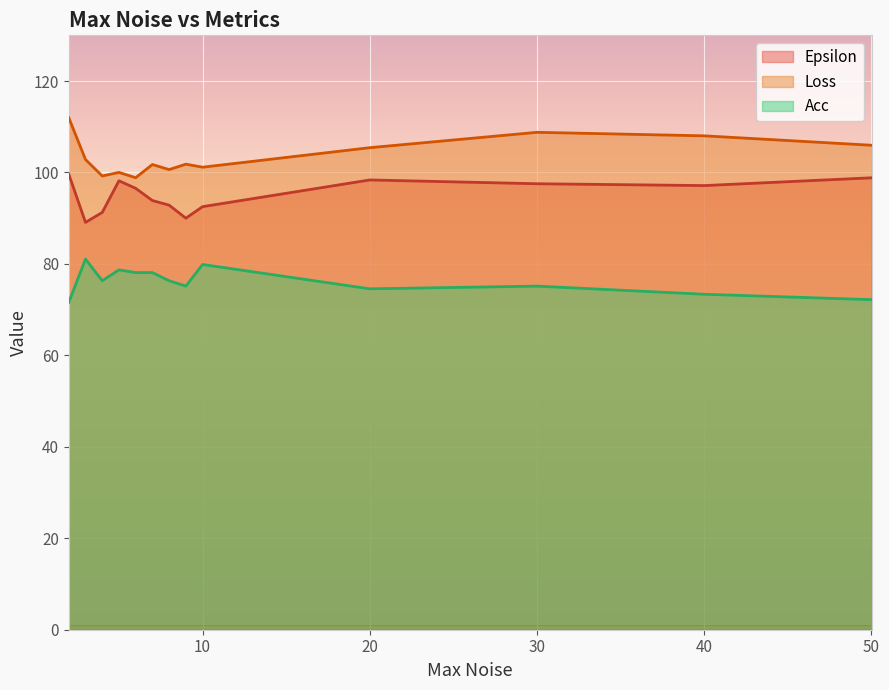

Which has a higher value, 40 or 2?

2